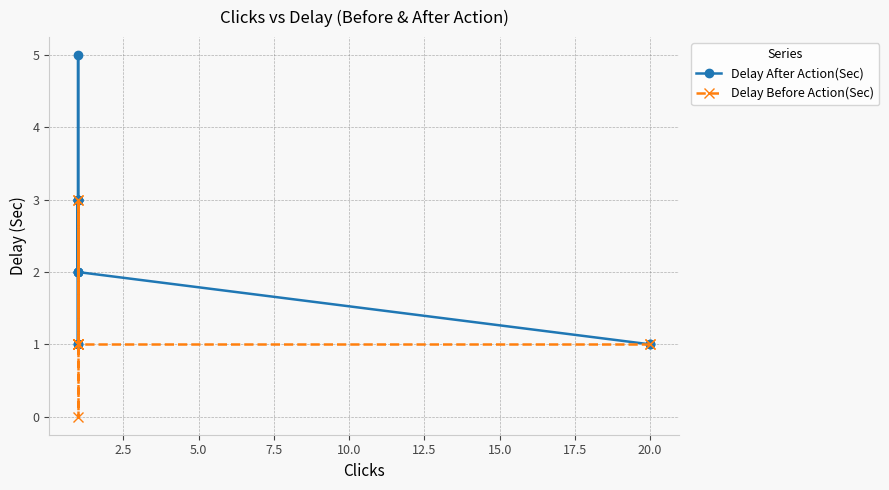

What is the value of the Delay After Action(Sec) point at the 7th from the left?

2